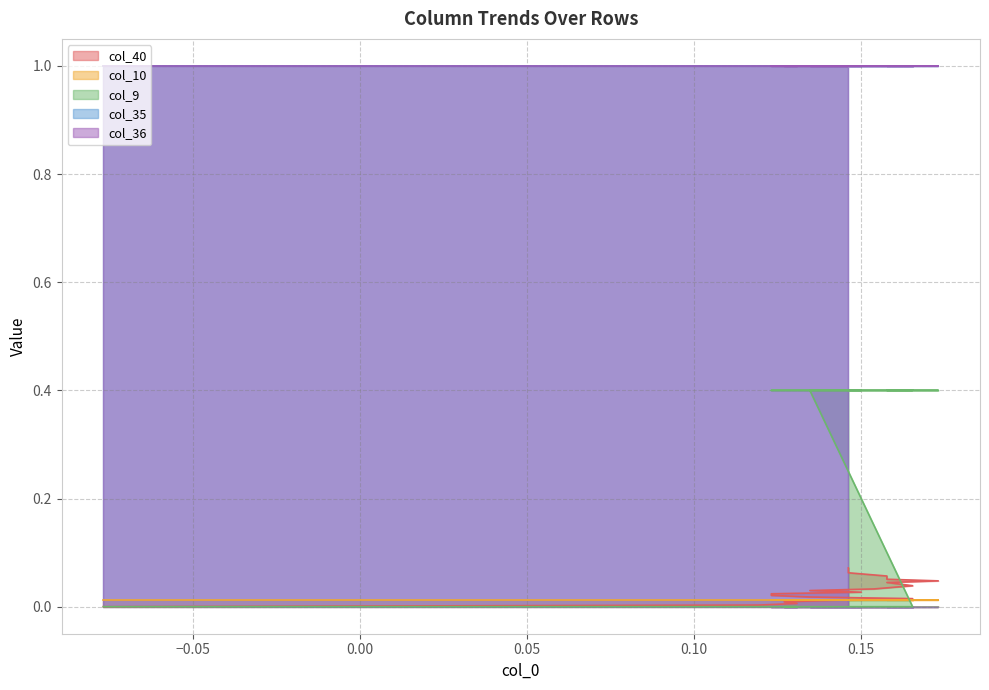

At 7, list the series in order from largest to smallest.

col_35, col_36, col_9, col_40, col_10